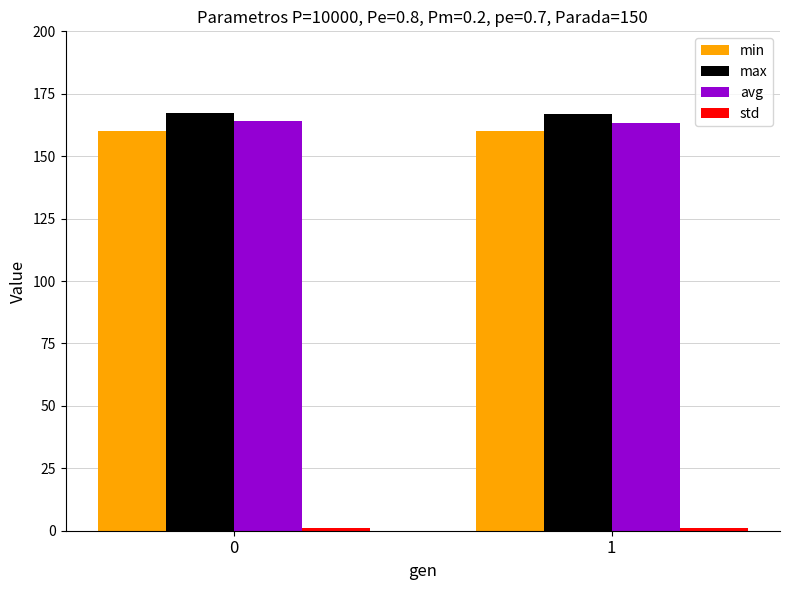

The value of min at 1 is 69.6. True or false?

False